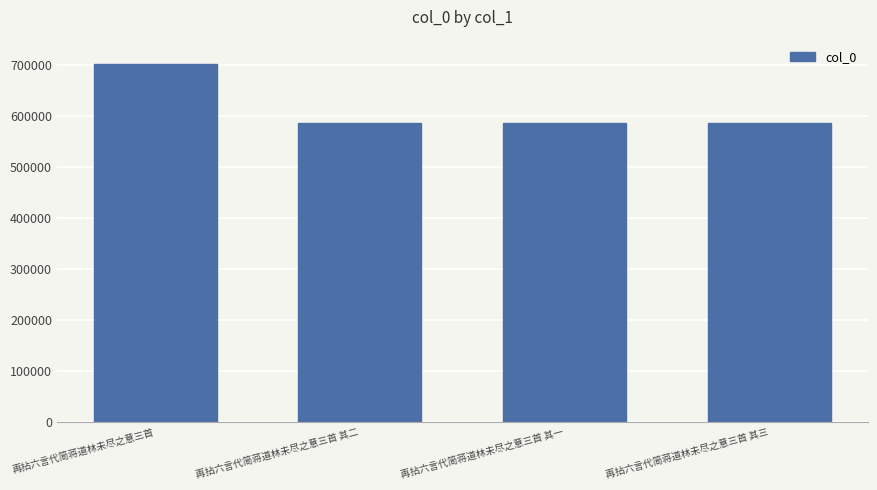

What is the greatest value displayed?

702267